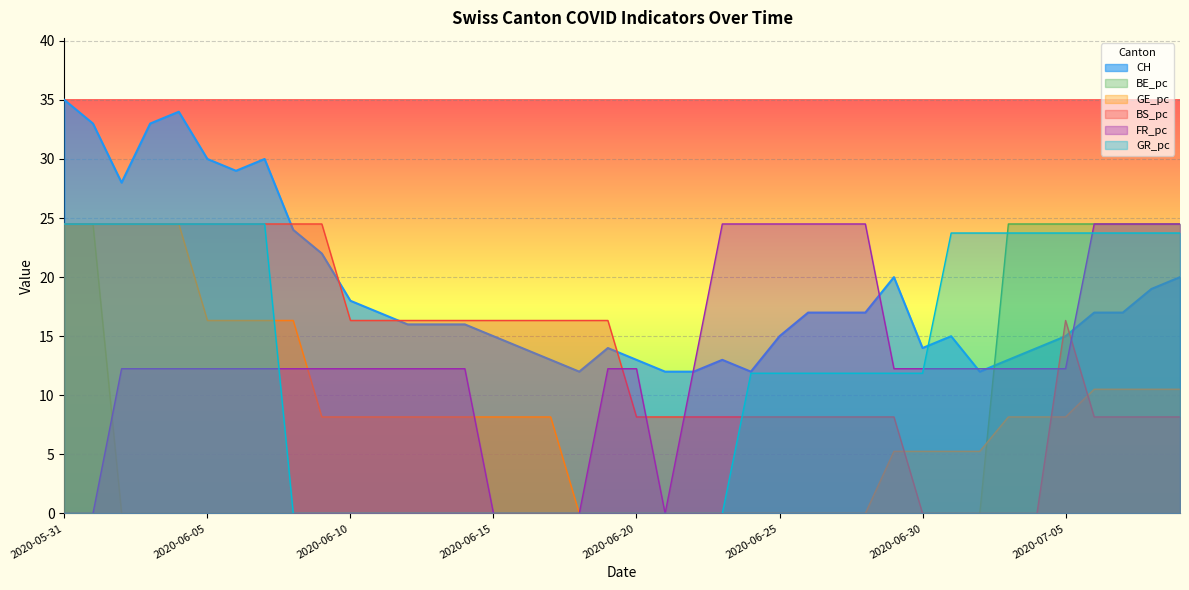

Which series changed the most between 2020-05-31 and 2020-06-01?

CH